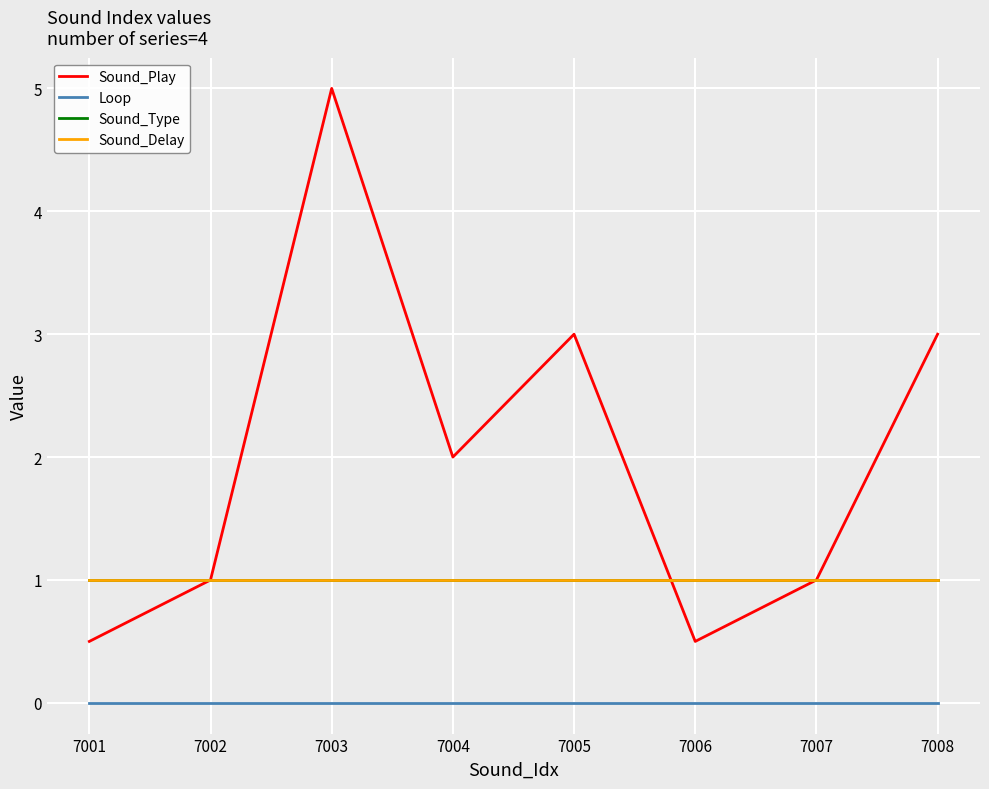

What is the lowest value of the Sound_Play series?

0.5